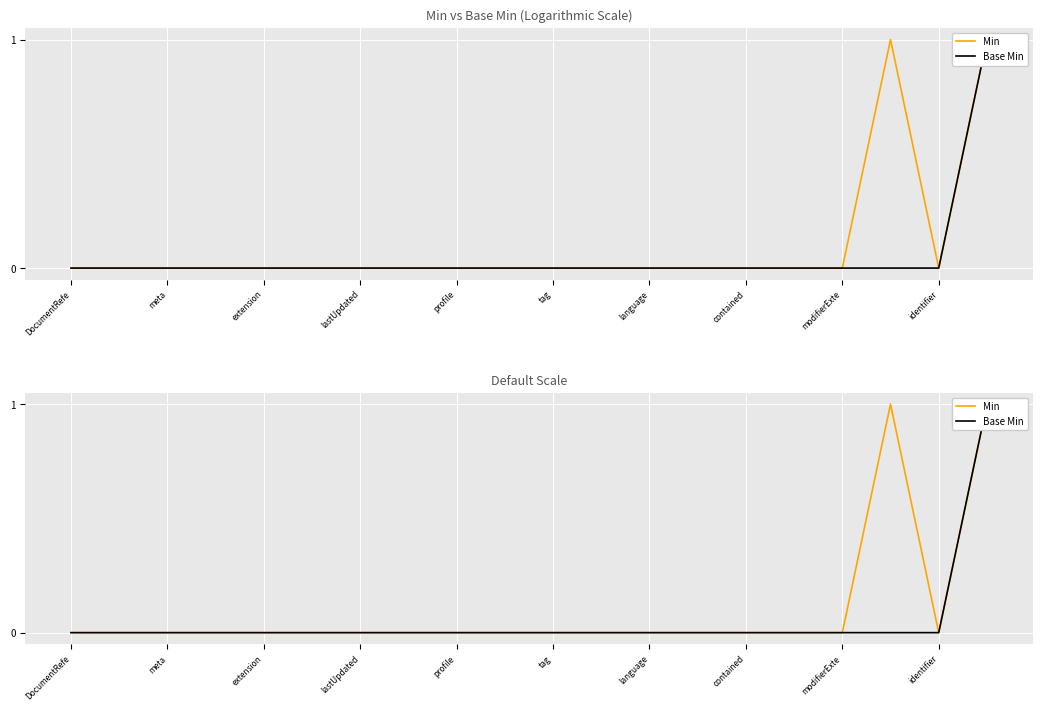

True or false: Base Min and Min cross at least once.

False